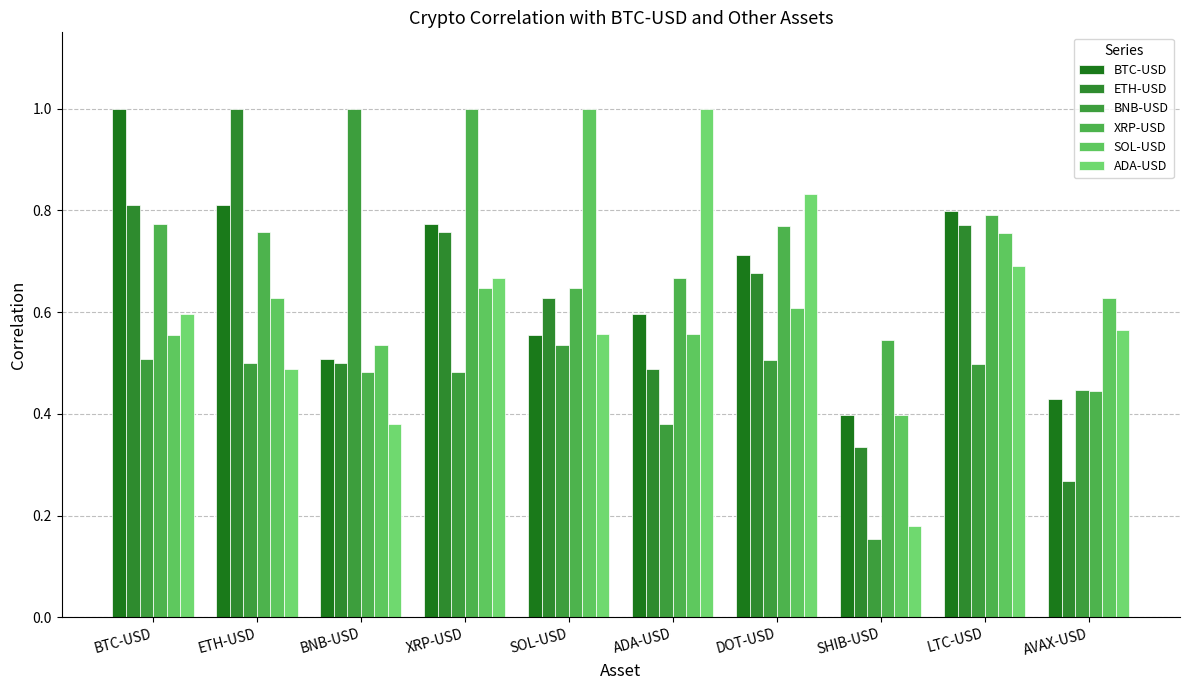

How many groups of bars are there?

10